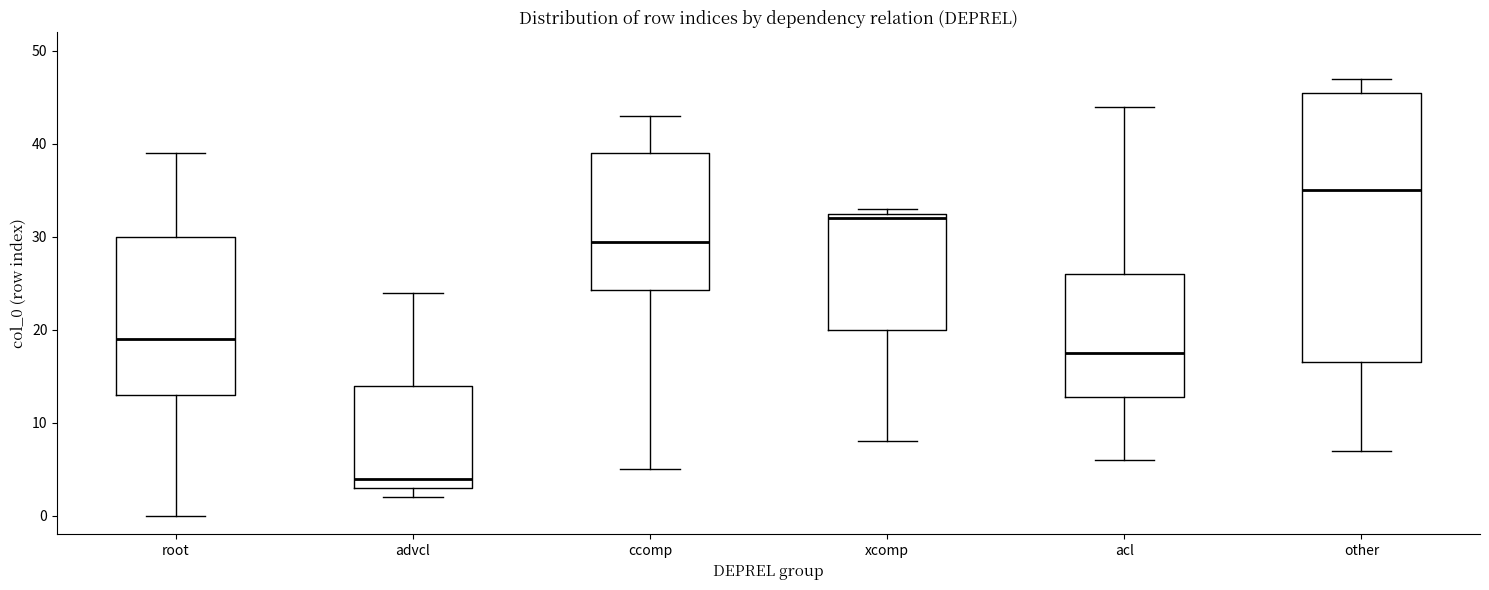

Reading left to right, transcribe this box plot: for each box, give where its median line is, the range the box spans, and where its two whiskers end, as read against the y-axis. The values are not printed on the chart, so give them approximately, as read against the axis.

root: median 19, box 13 to 30, whiskers 0 to 39
advcl: median 4, box 3 to 14, whiskers 2 to 24
ccomp: median 30, box 24 to 39, whiskers 5 to 43
xcomp: median 32, box 20 to 33, whiskers 8 to 33 (just above the box's upper edge)
acl: median 18, box 13 to 26, whiskers 6 to 44
other: median 35, box 17 to 46, whiskers 7 to 47